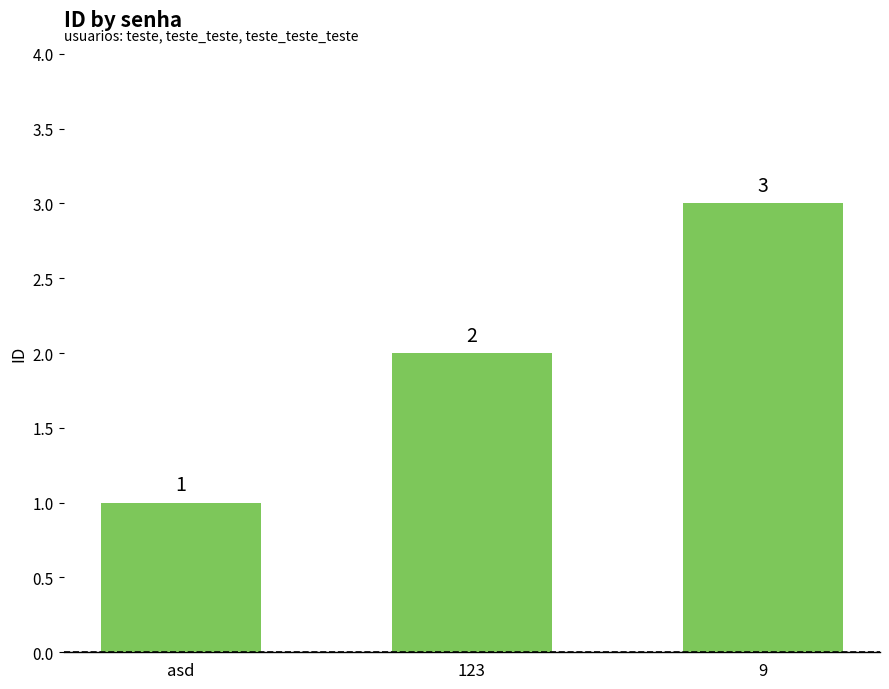

Reading right to left, what are all the values shown in this chart?

9=3	123=2	asd=1